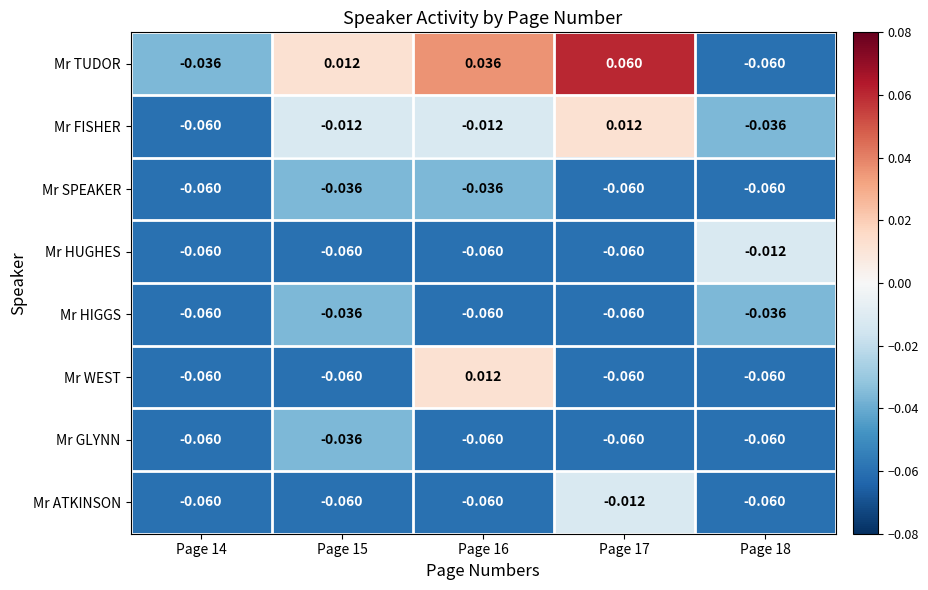

Which series has the largest total across all categories?

Mr TUDOR